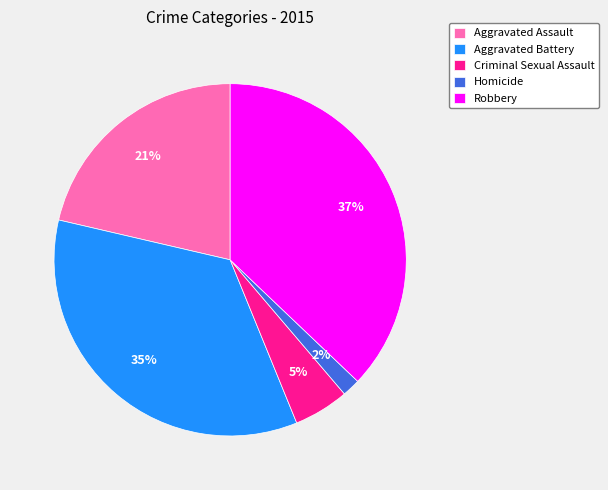

How many slices are in this pie chart?

5